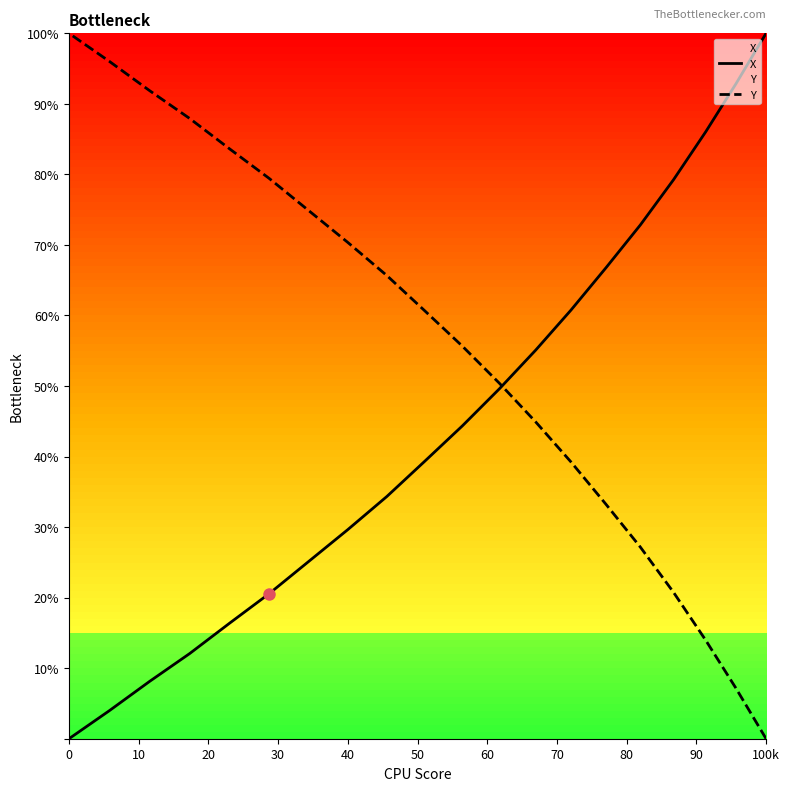

True or false: X and Y cross at least once.

True